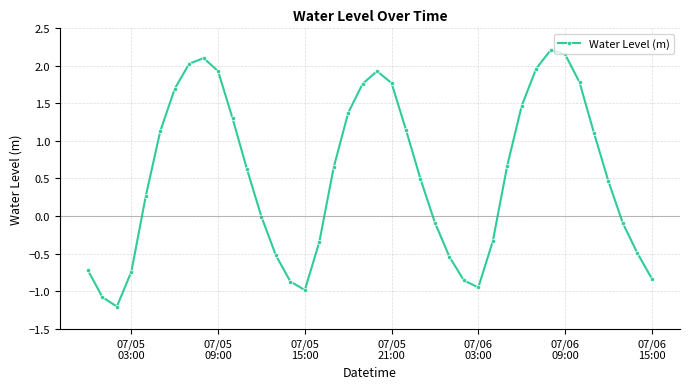

What is the value of the 5th point from the left?

0.3